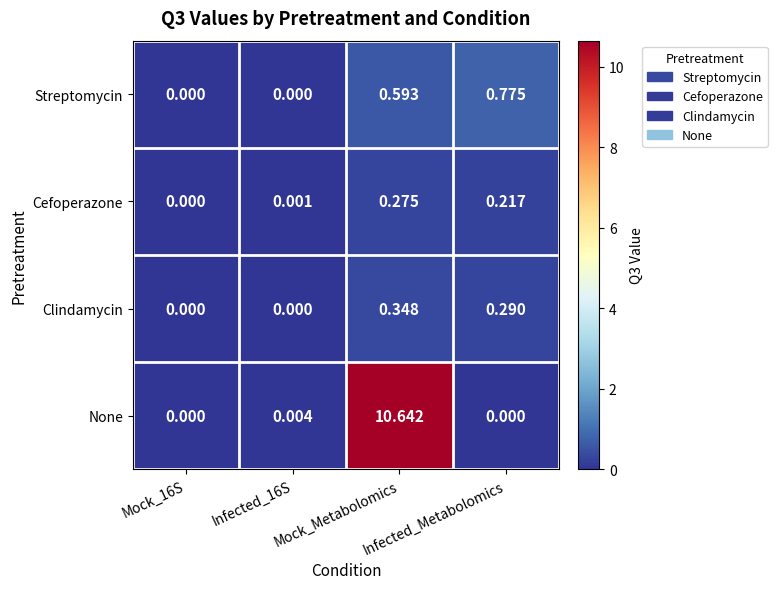

Which series changed the most between Mock_16S and Mock_Metabolomics?

None